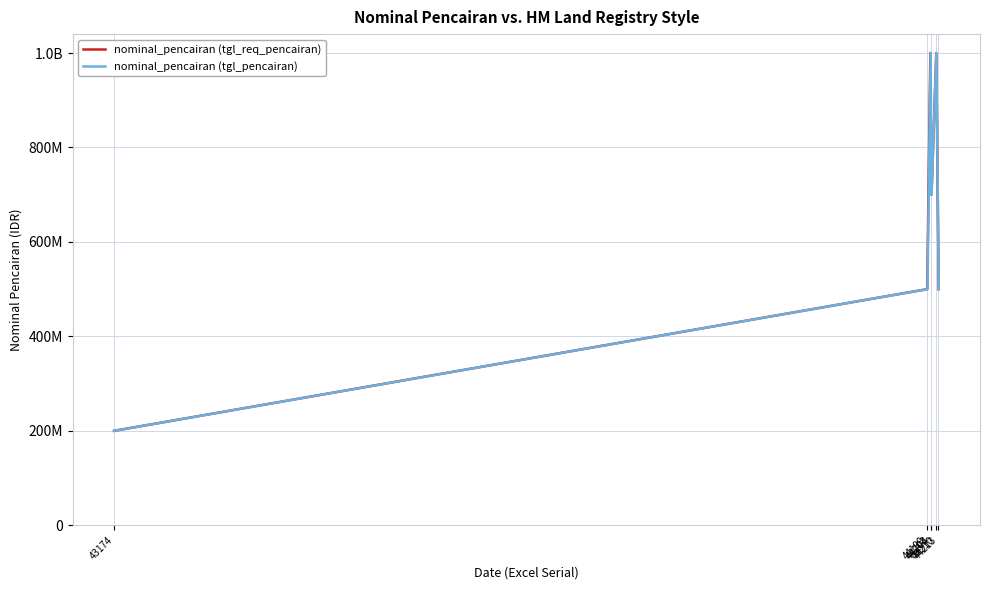

What are all the series names shown in the legend?

nominal_pencairan (tgl_req_pencairan), nominal_pencairan (tgl_pencairan)